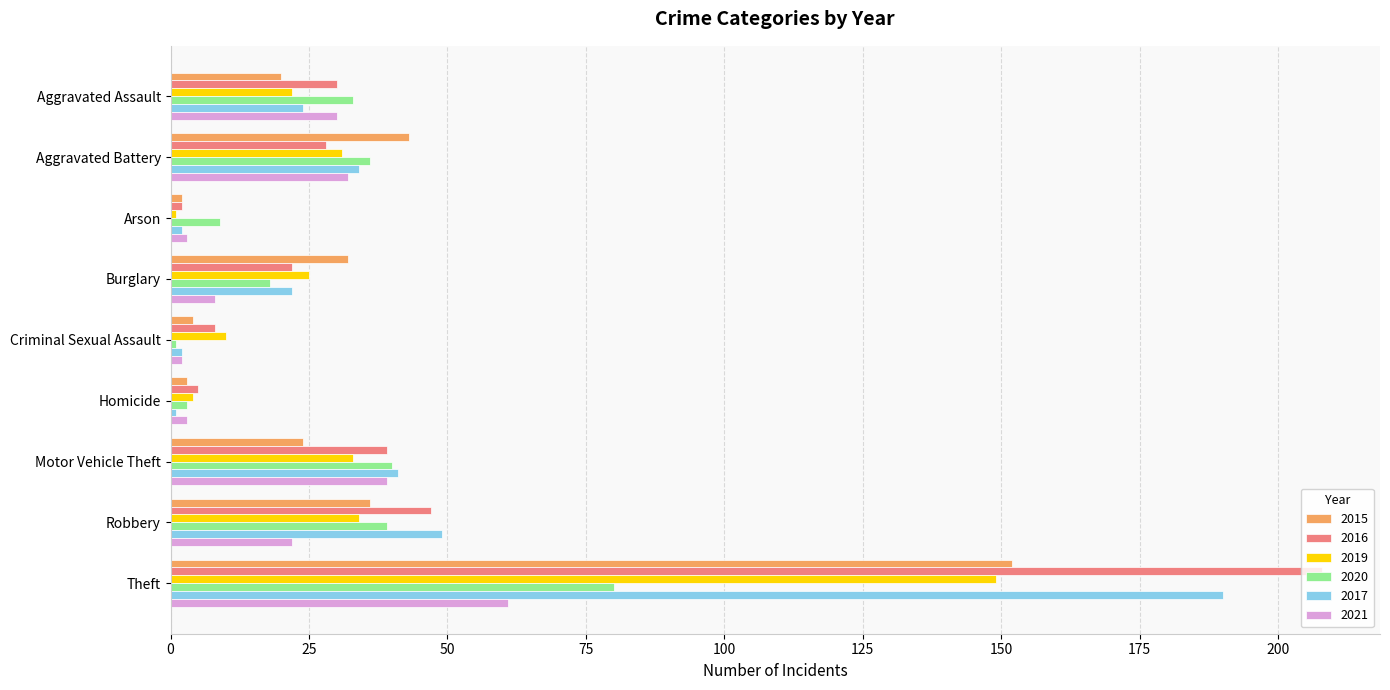

Rank the series by their maximum value, from highest to lowest.

2016, 2017, 2015, 2019, 2020, 2021